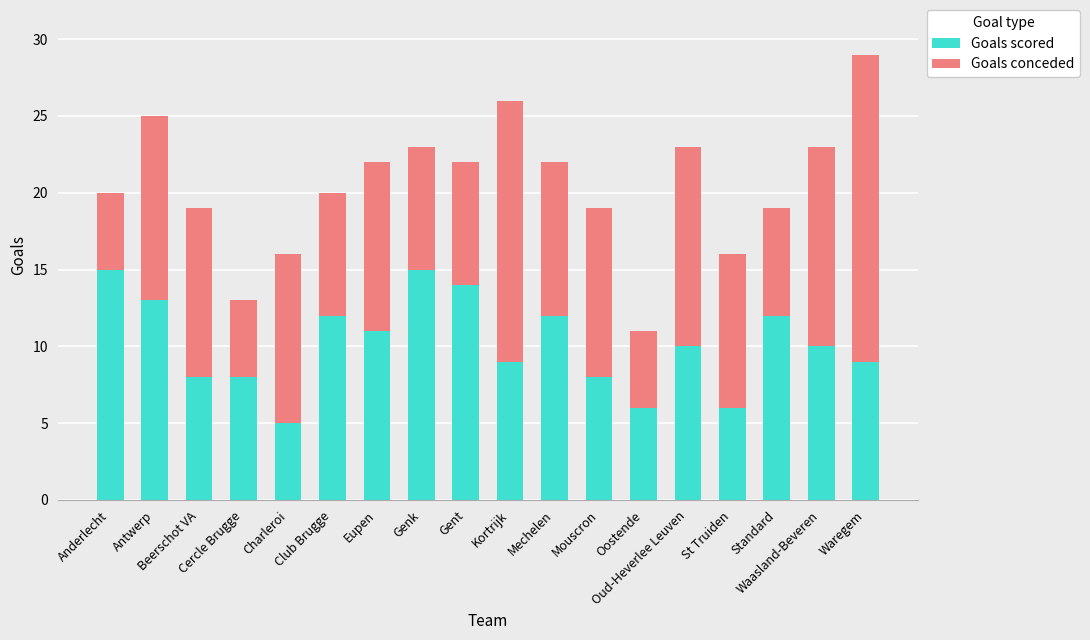

How many bars are there in total?

18